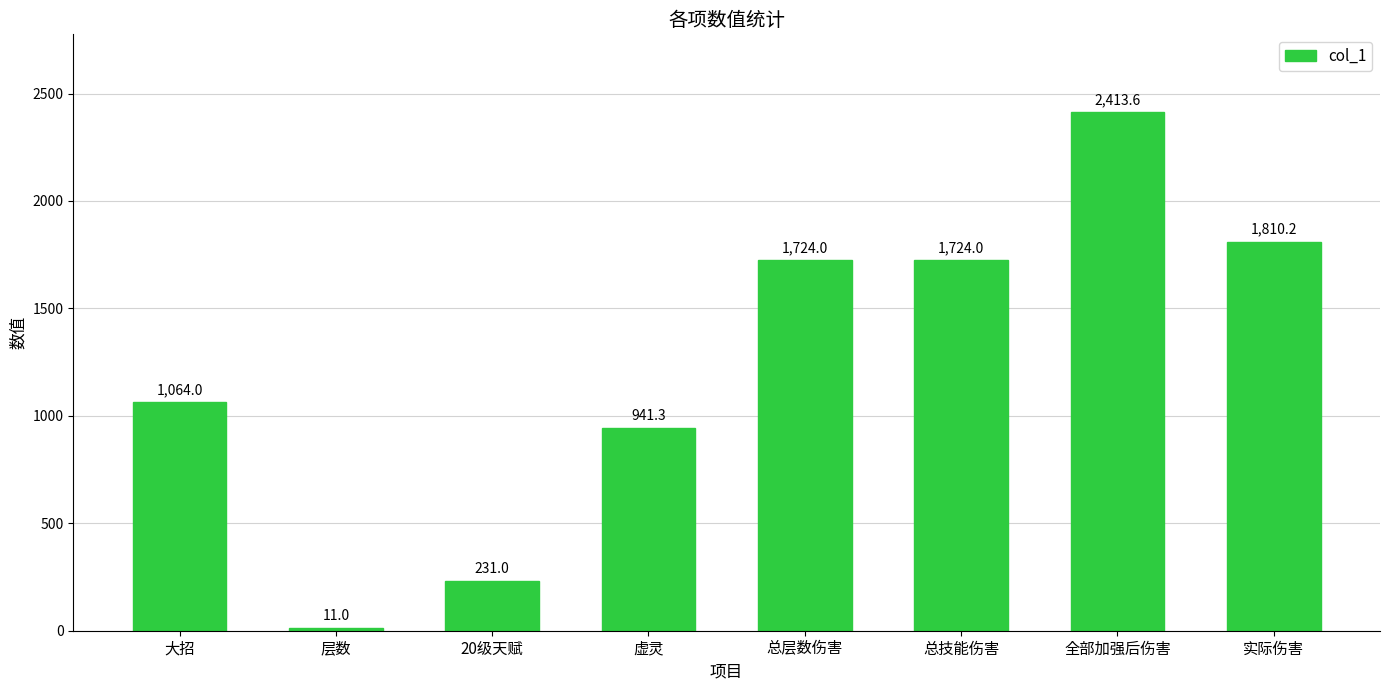

The chart shows a value of 11.0 at 层数. True or false?

True